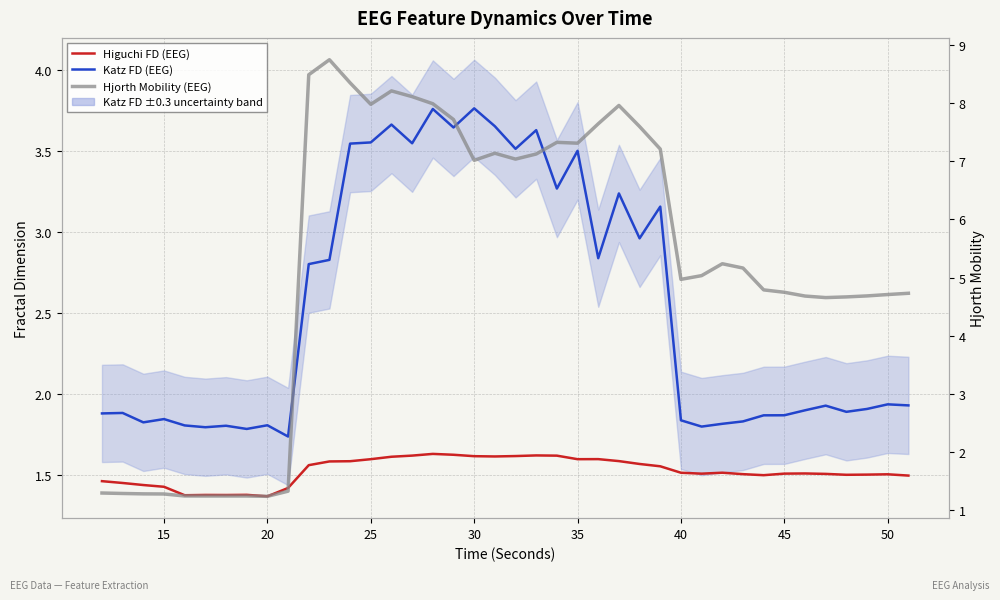

What is the average value of the Katz FD (EEG) series?

2.5